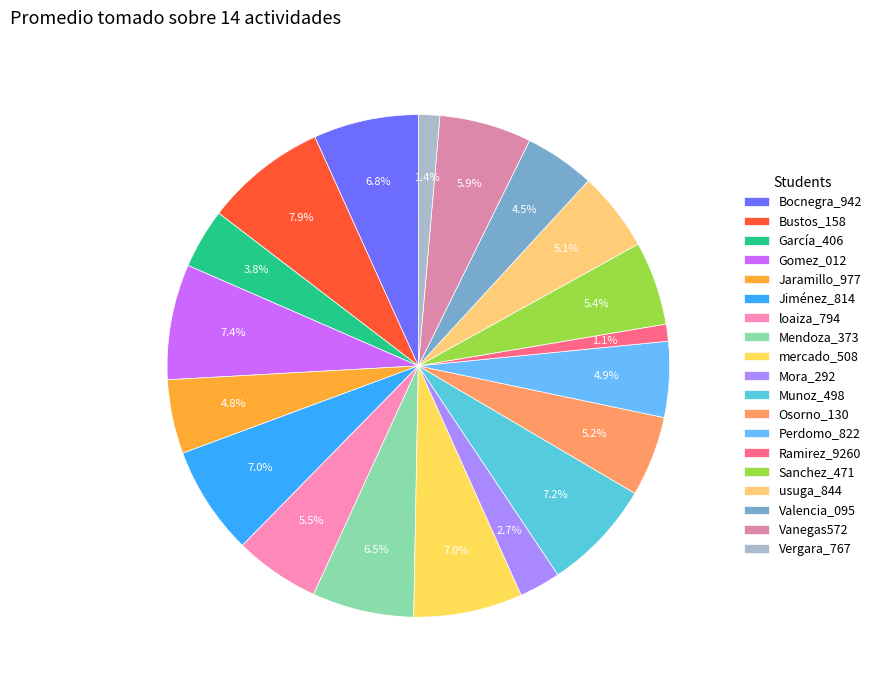

To the nearest percent, what portion does usuga_844 represent?

5%